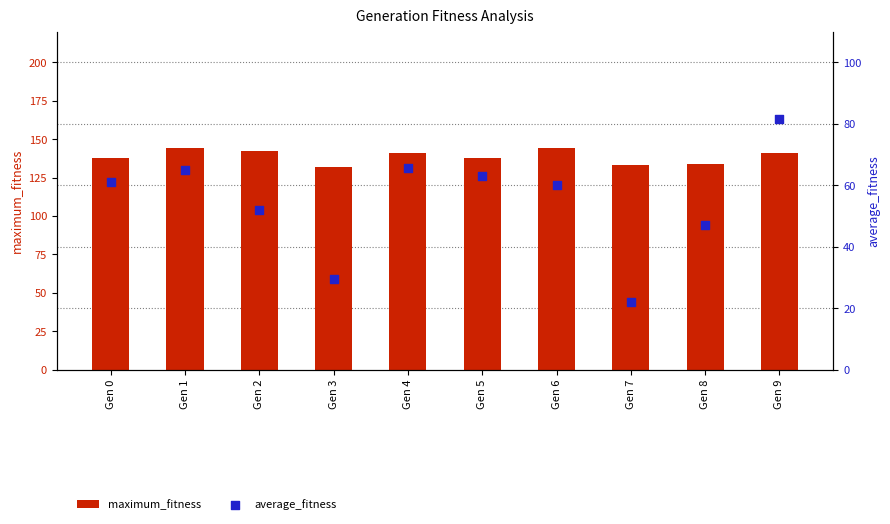

What are all the series names shown in the legend?

maximum_fitness, average_fitness